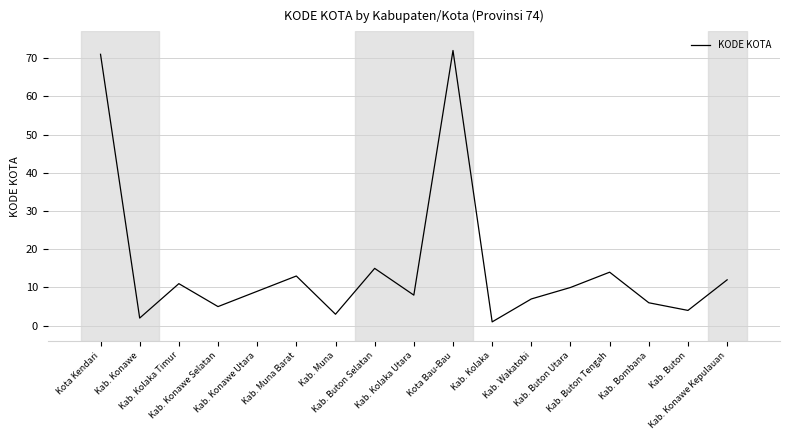

How many lines are shown in the chart?

1